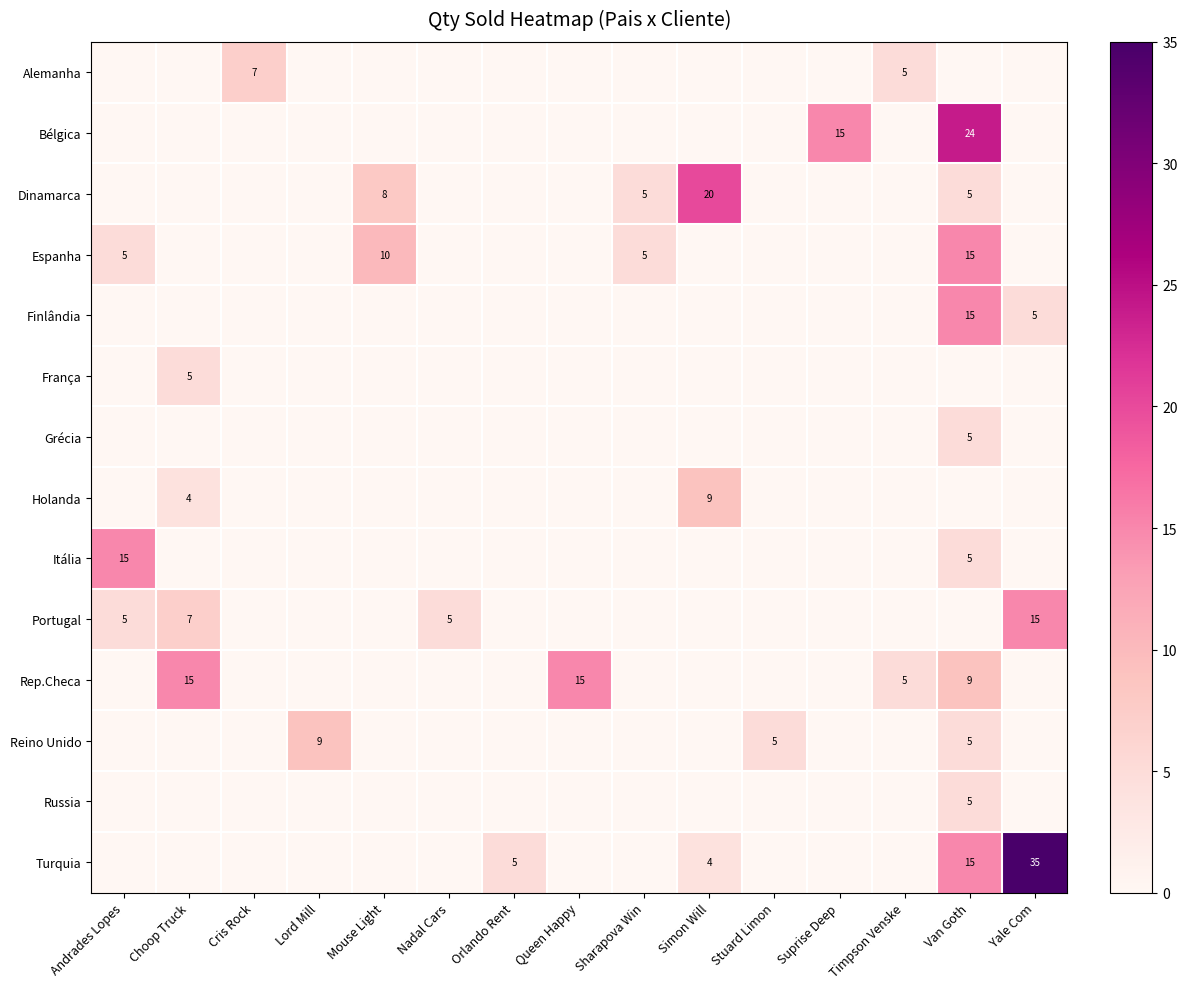

The Rep.Checa series shows 5 at Sharapova Win. True or false?

False